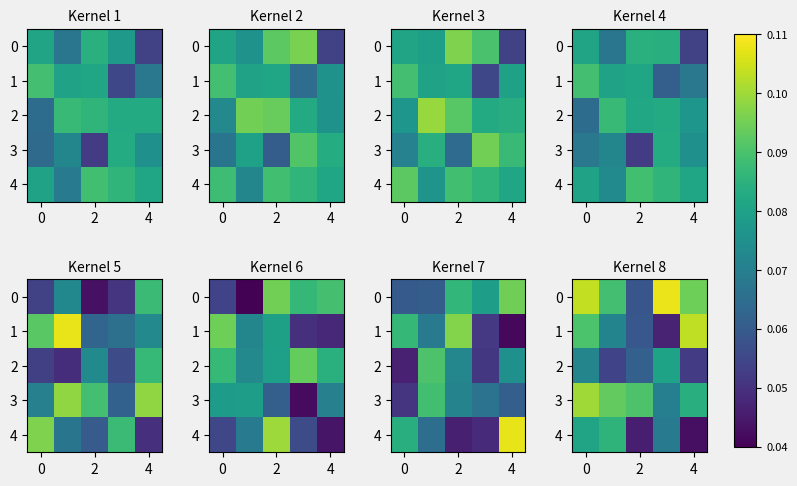

True or false: 2 has a value of 0.1 at 2.

False